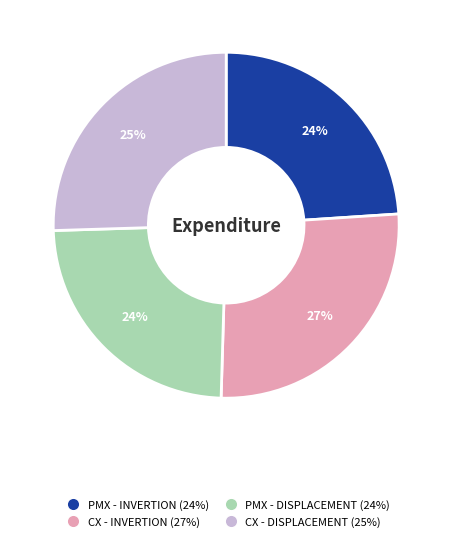

Combined, do PMX - DISPLACEMENT and CX - INVERTION account for over 50%?

Yes